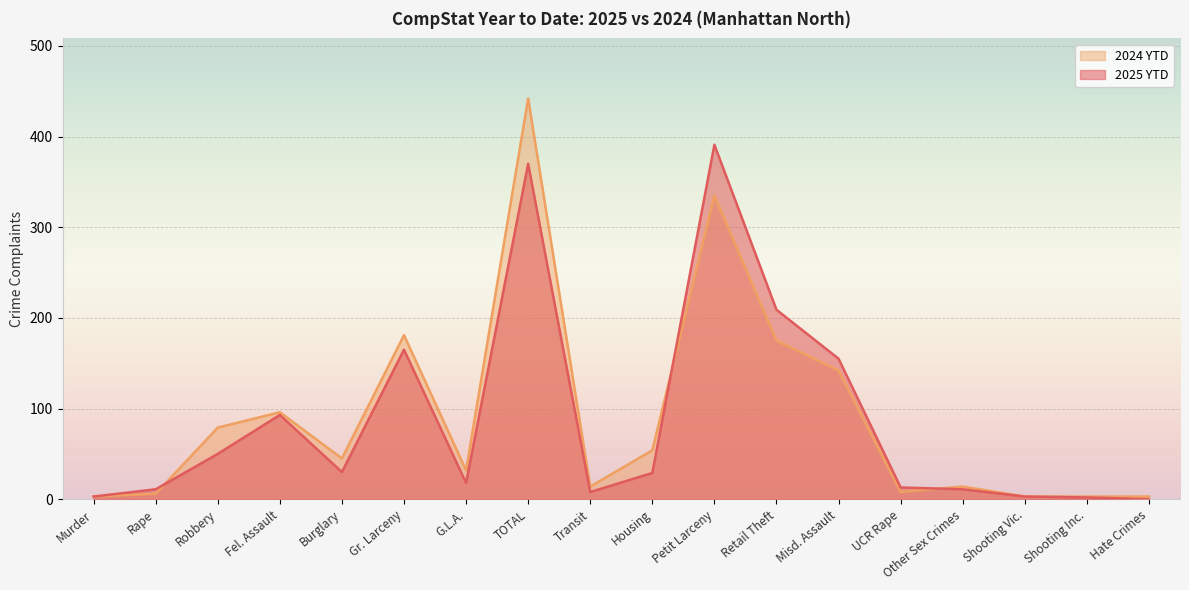

Reading right to left, what are all the values shown in this chart?

2025 YTD: Hate Crimes=0	Shooting Inc.=2	Shooting Vic.=3	Other Sex Crimes=11	UCR Rape=13	Misd. Assault=155	Retail Theft=209	Petit Larceny=391	Housing=29	Transit=8	TOTAL=370	G.L.A.=18	Gr. Larceny=165	Burglary=30	Fel. Assault=93	Robbery=50	Rape=11	Murder=3
2024 YTD: Hate Crimes=3	Shooting Inc.=3	Shooting Vic.=3	Other Sex Crimes=14	UCR Rape=8	Misd. Assault=142	Retail Theft=175	Petit Larceny=335	Housing=54	Transit=14	TOTAL=442	G.L.A.=32	Gr. Larceny=181	Burglary=45	Fel. Assault=96	Robbery=79	Rape=6	Murder=3